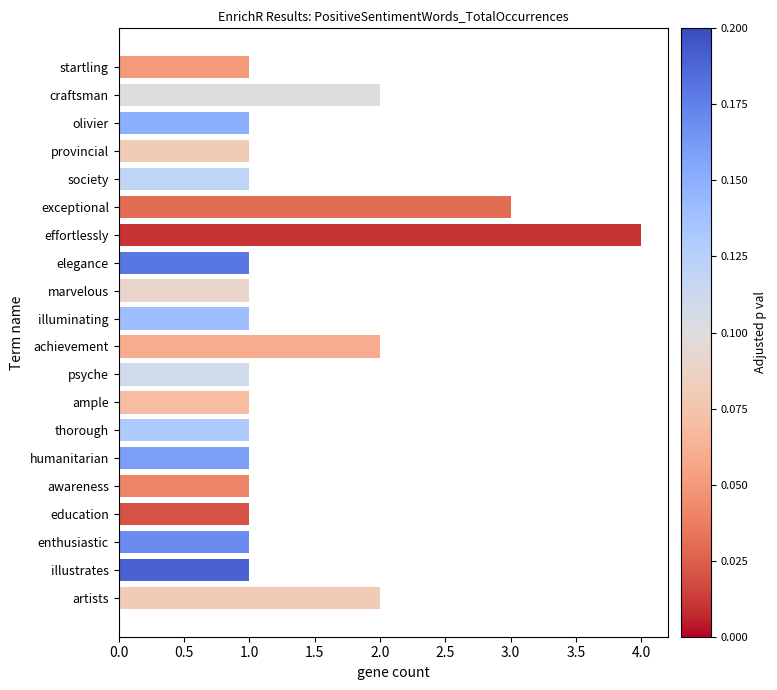

Reading top to bottom, transcribe all the data shown in this chart.

1	2	1	1	1	3	4	1	1	1	2	1	1	1	1	1	1	1	1	2